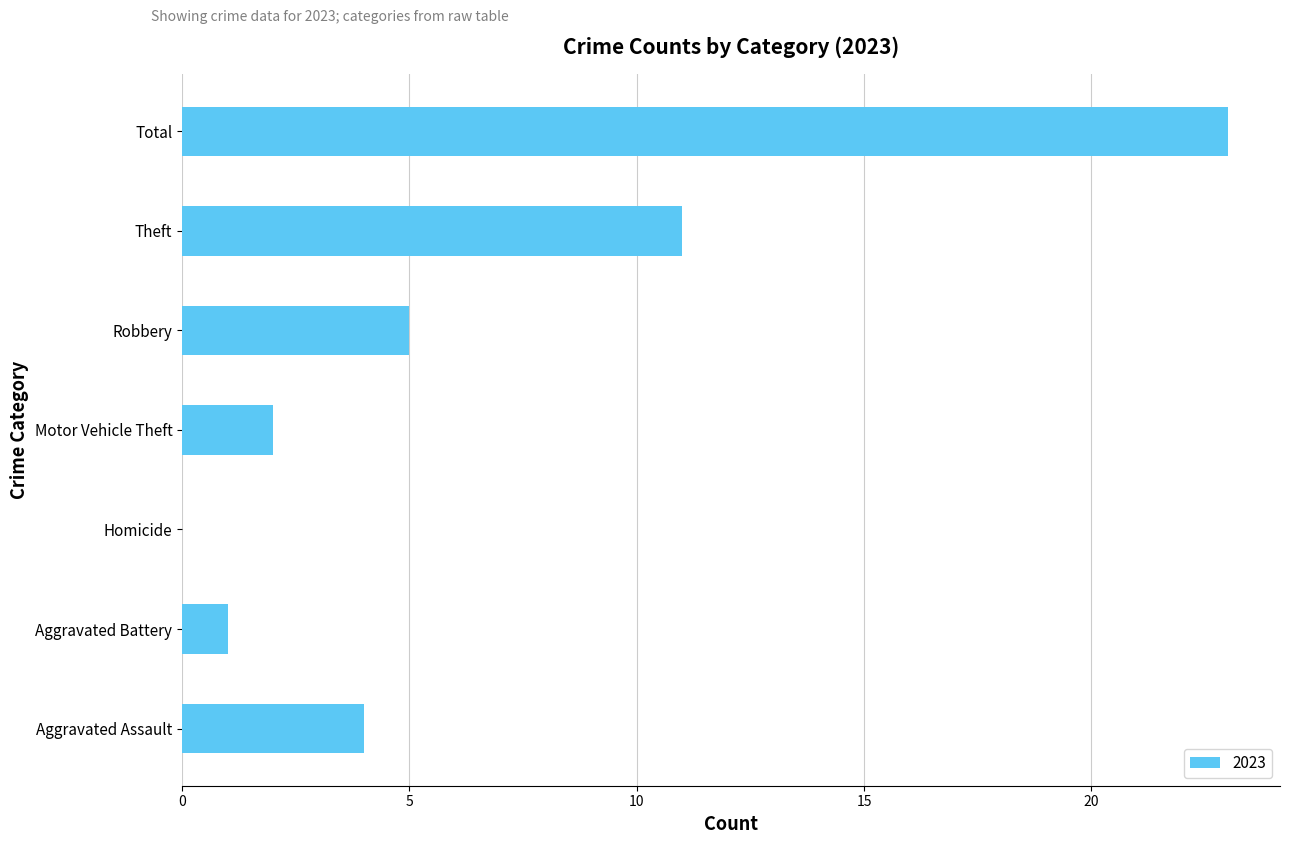

Is it true that the value at Theft is 15?

False